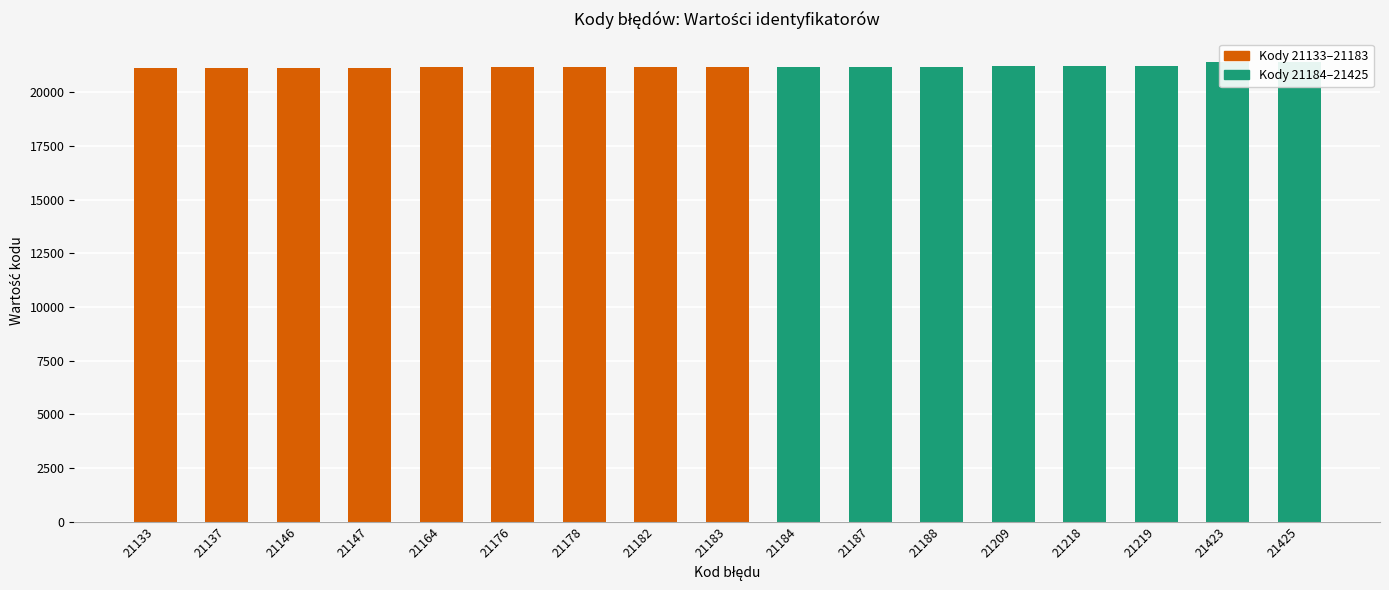

What is the change in value from 21184 to 21187?

+3